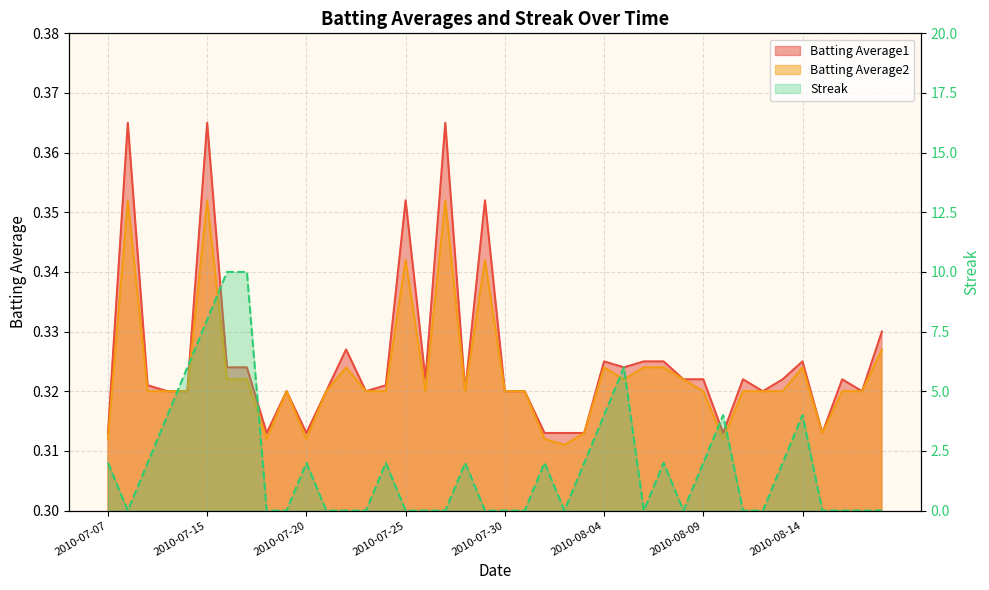

What value does the Batting Average1 series have at 2010-07-09?

0.3